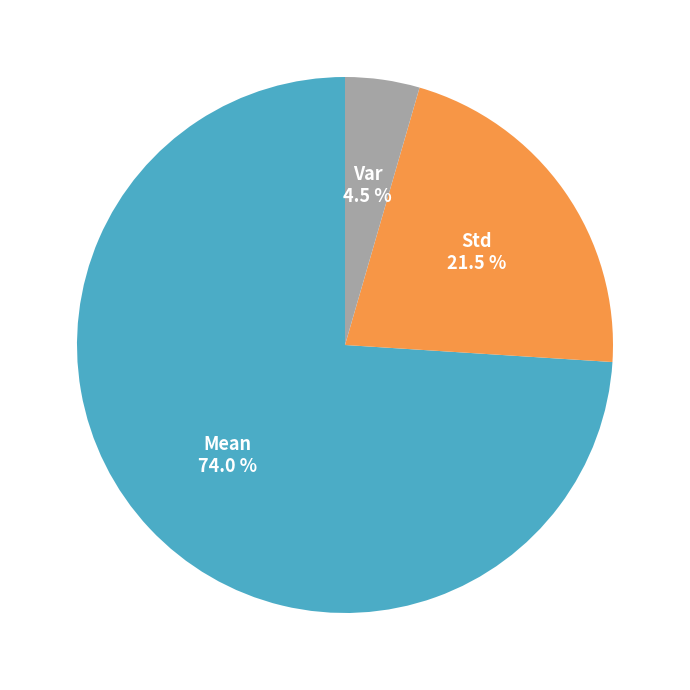

Is there any slice that represents more than half of the pie?

Yes